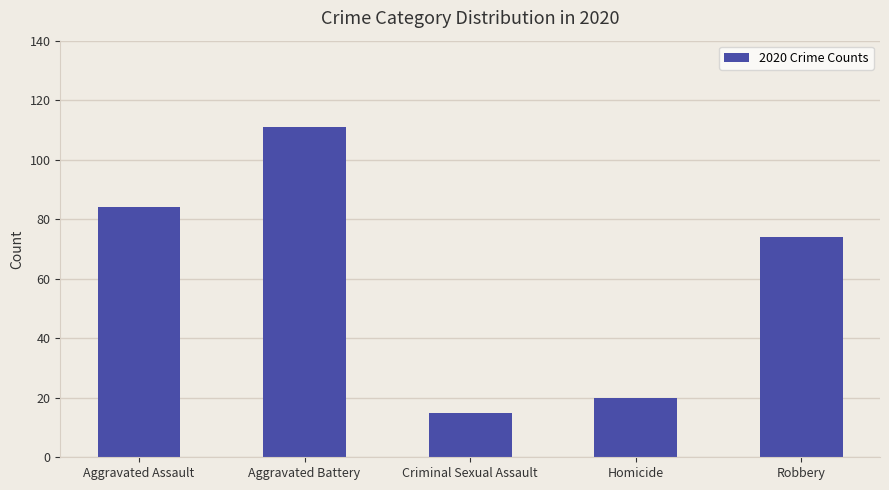

Reading left to right, transcribe all the data shown in this chart.

84	111	15	20	74